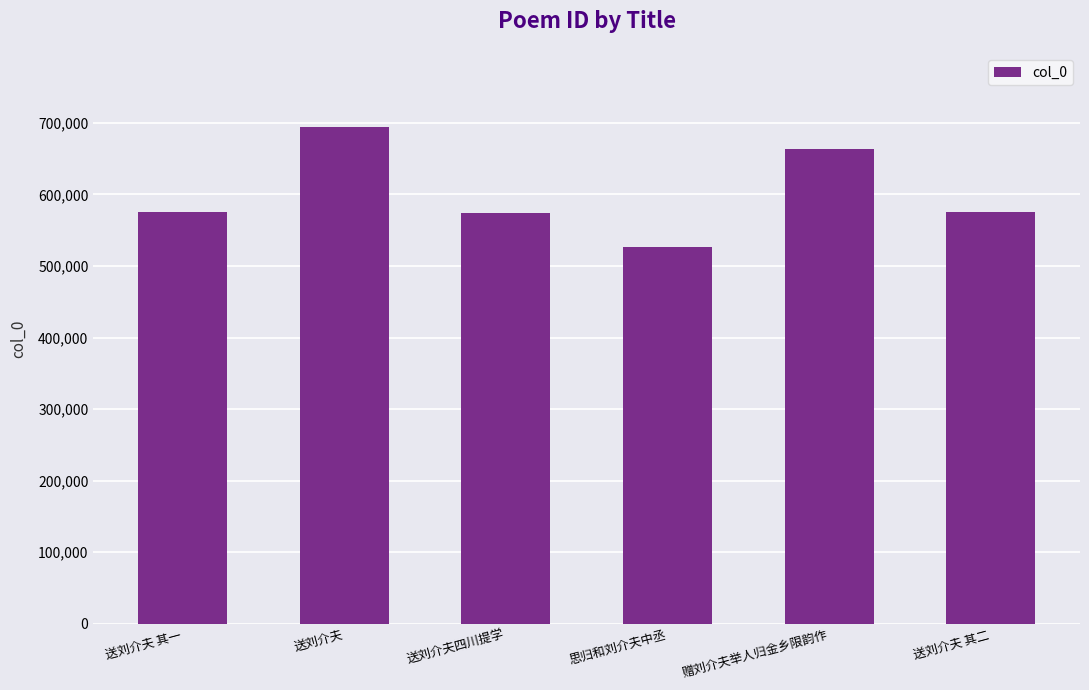

The chart shows a value of 575151 at 送刘介夫 其一. True or false?

True